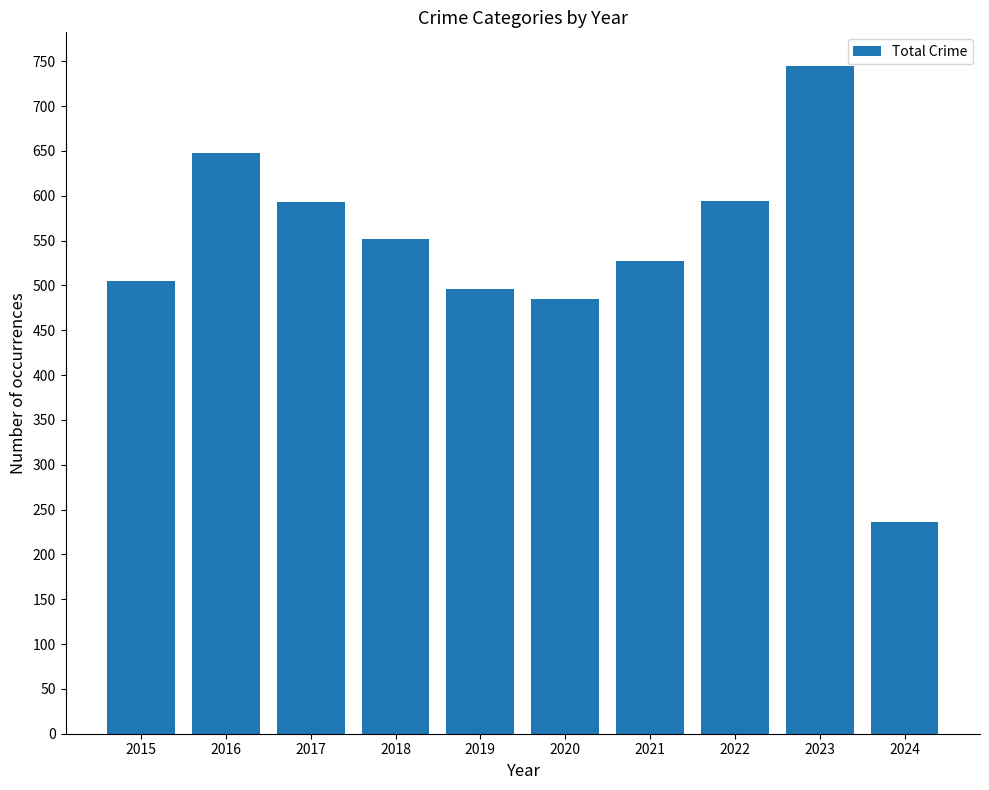

What is the sum of the values at 2017 and 2015?

1098